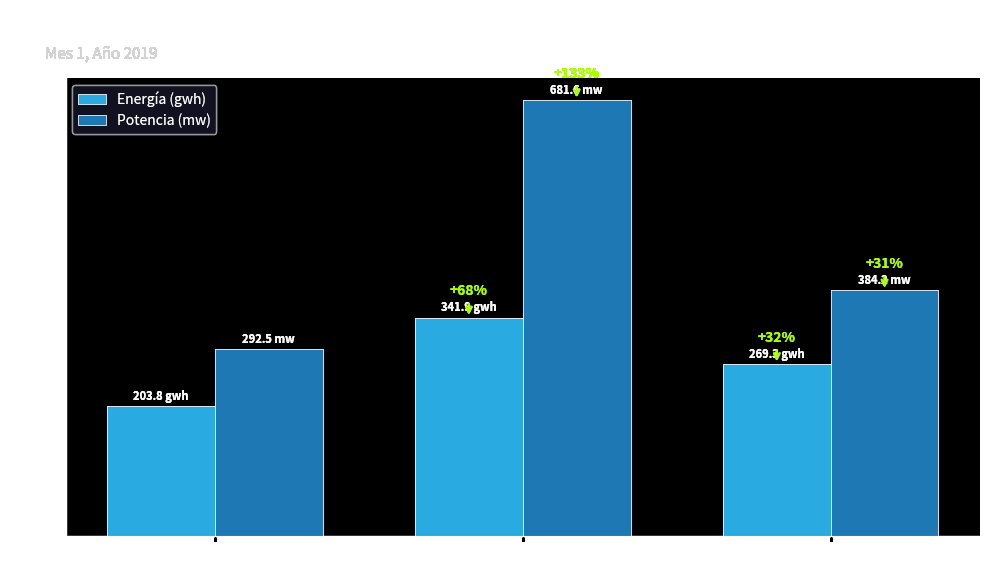

The value of Potencia (mw) at EdeSur is 296.3. True or false?

False